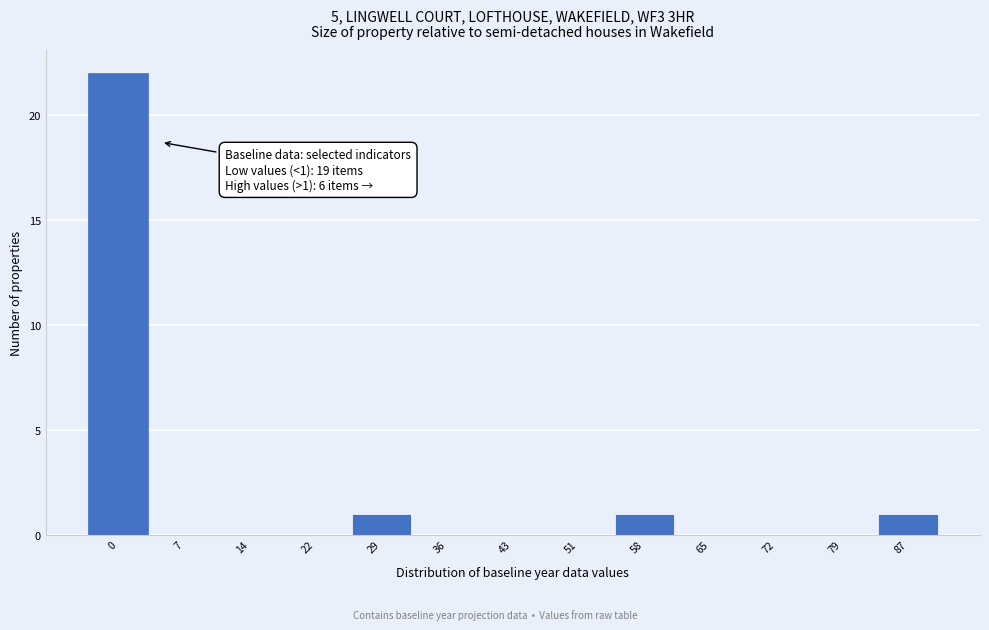

Reading left to right, transcribe all the data shown in this chart.

0=22	7=0	14=0	22=0	29=1	36=0	43=0	51=0	58=1	65=0	72=0	79=0	87=1